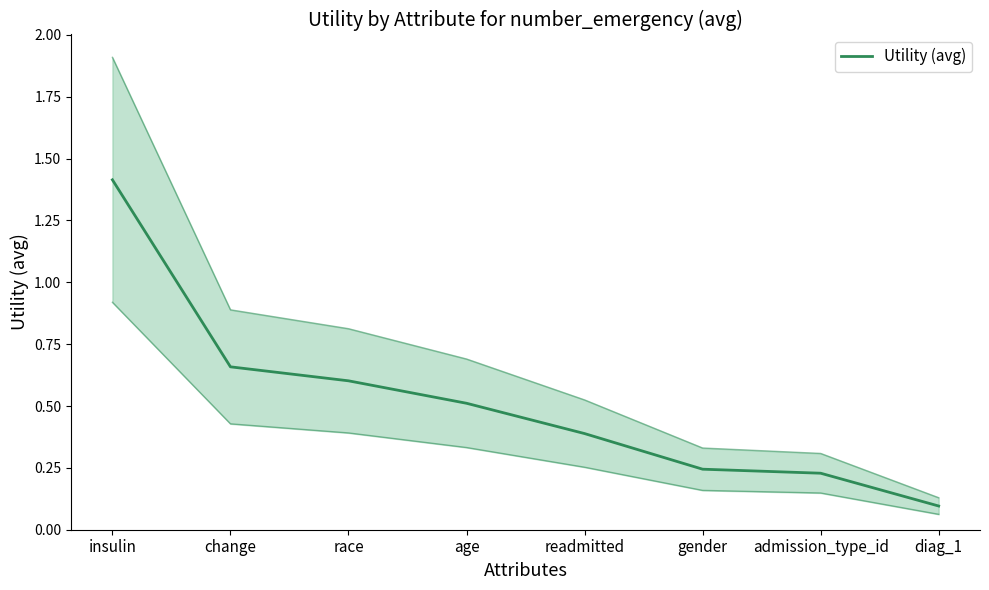

List the labels in order of value, largest first.

insulin, change, race, age, readmitted, gender, admission_type_id, diag_1